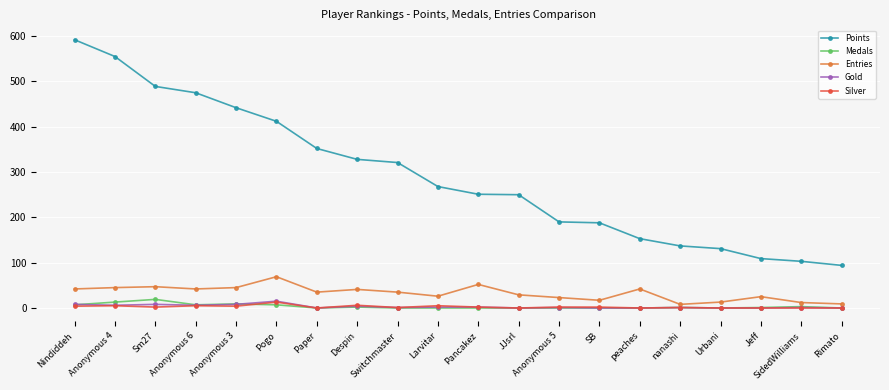

Which series has the largest total across all categories?

Points